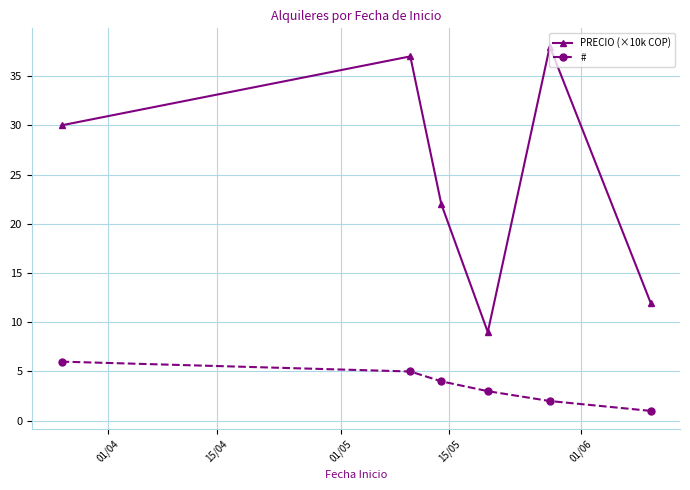

True or false: PRECIO (×10k COP) and # intersect in this chart.

False